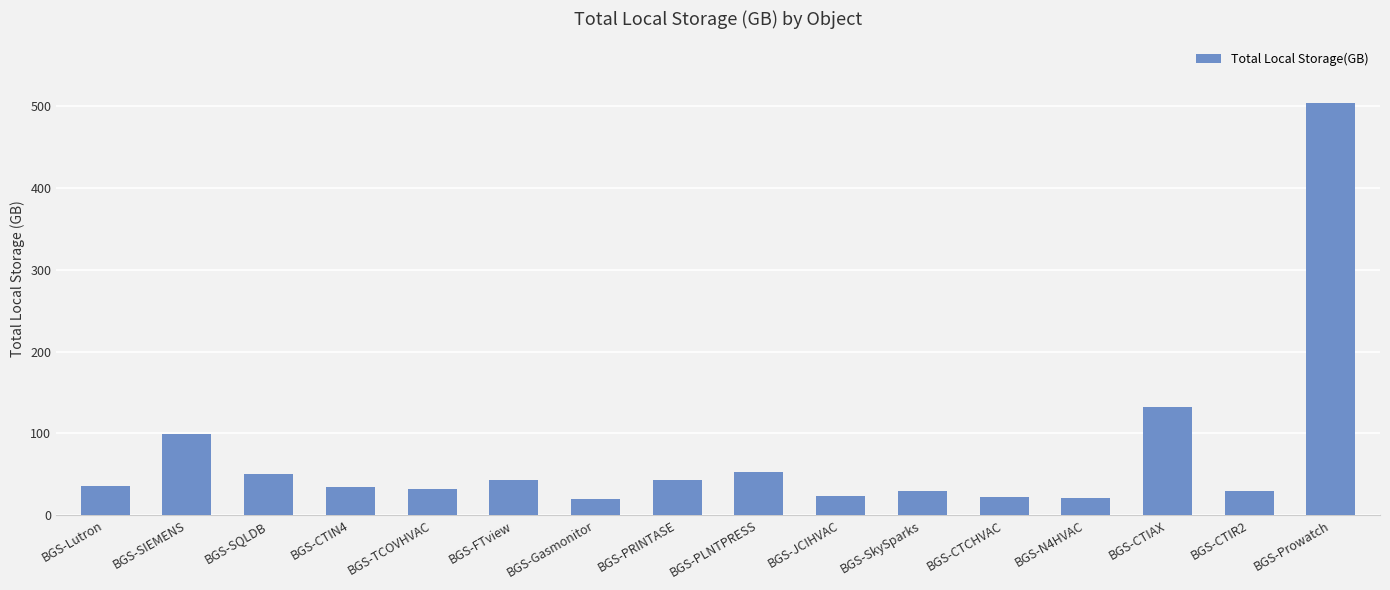

The value at BGS-PRINTASE is 43.4. True or false?

True